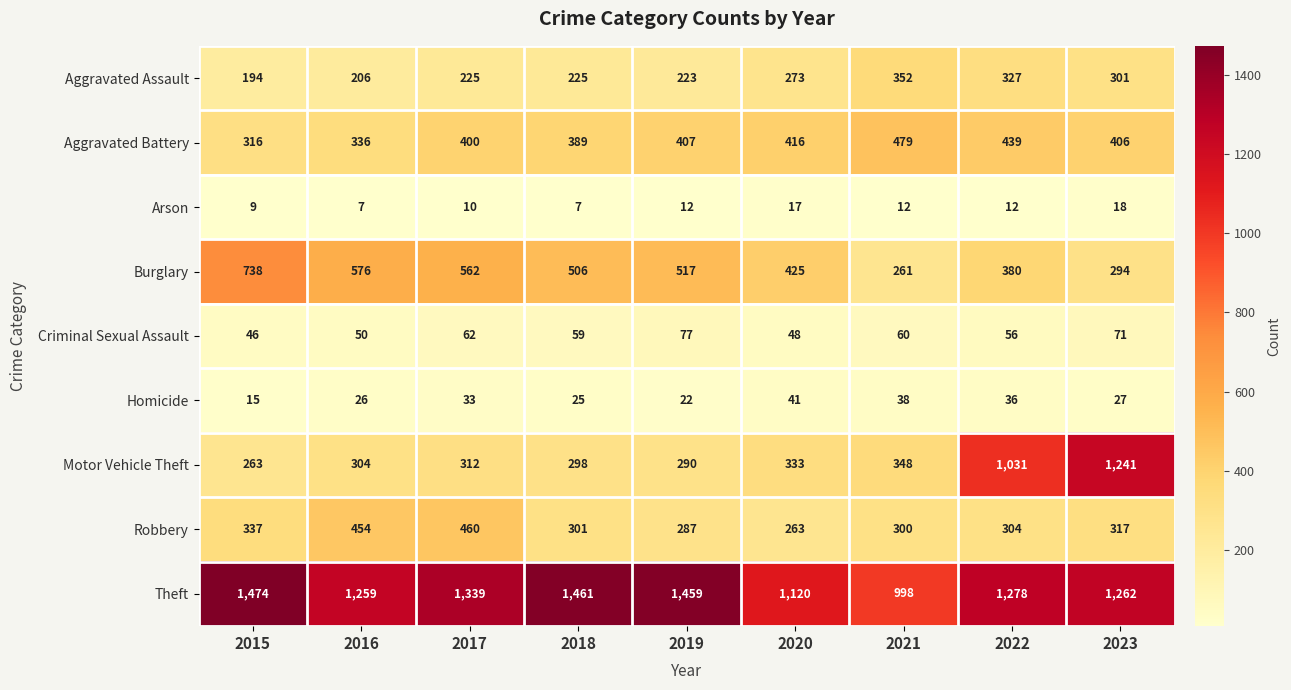

What is the difference between the maximum and second lowest values in the Homicide series?

19